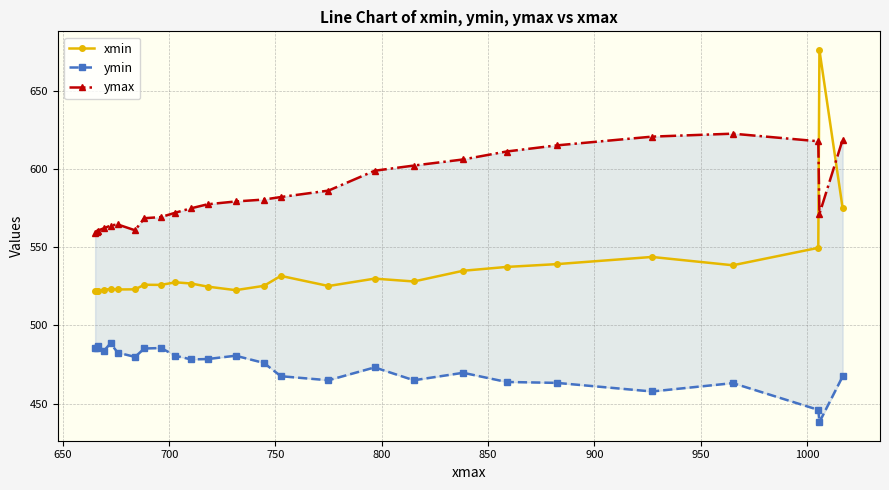

True or false: xmin has more than 1 interior local peaks.

True